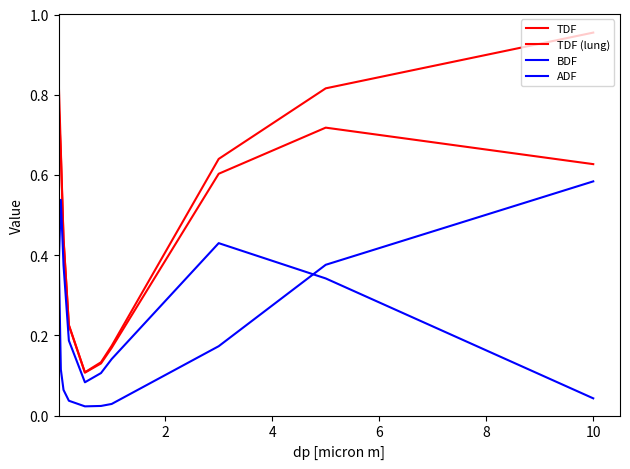

What is the average value of the BDF series?

0.2